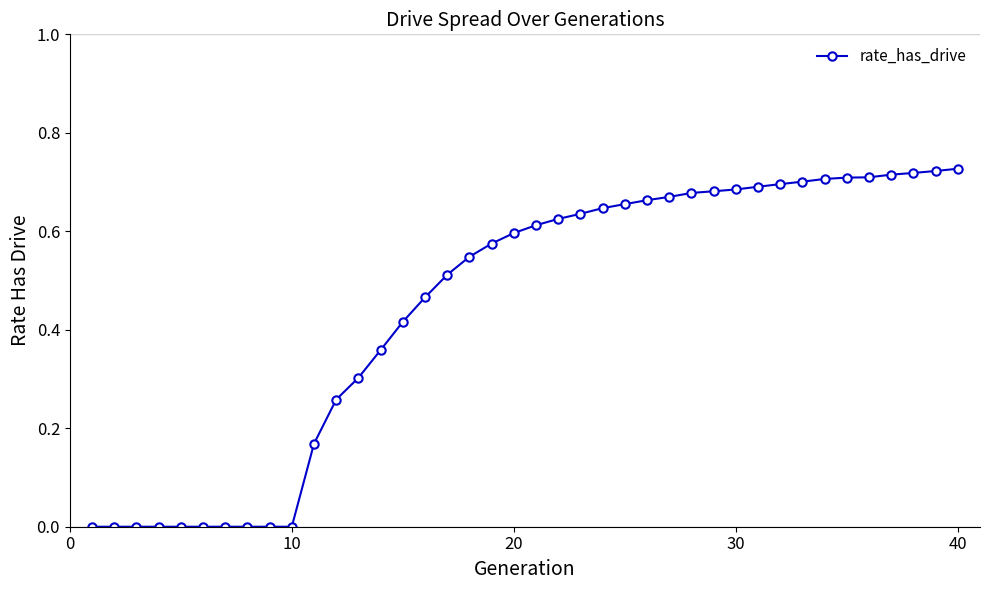

What is the sum of all values?

17.8